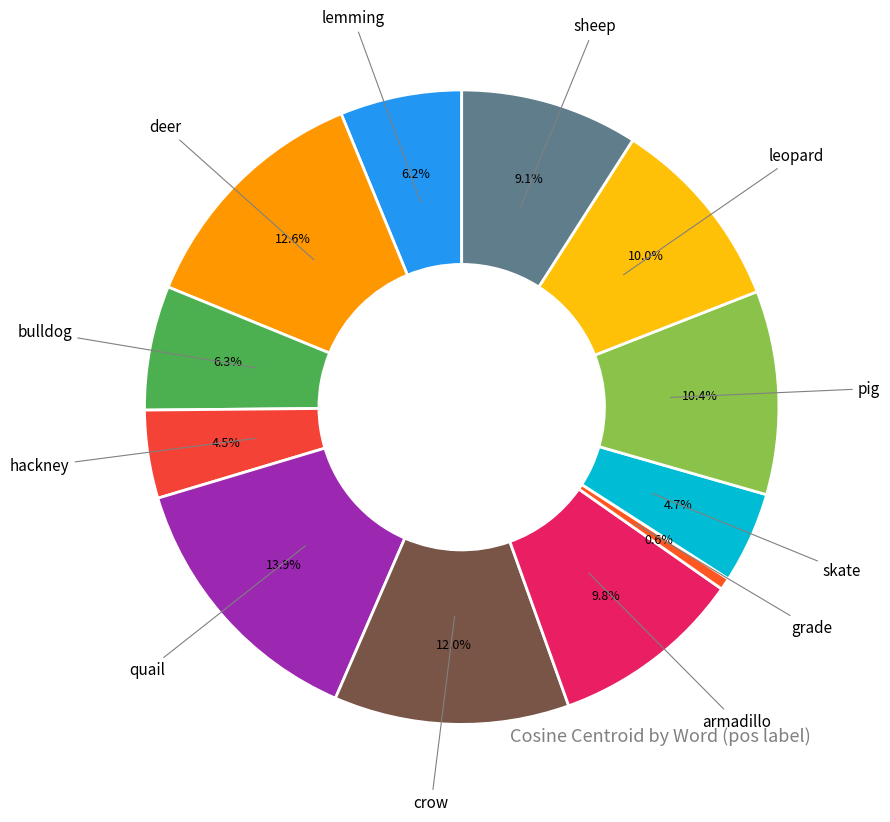

Is there a majority slice in this chart?

No